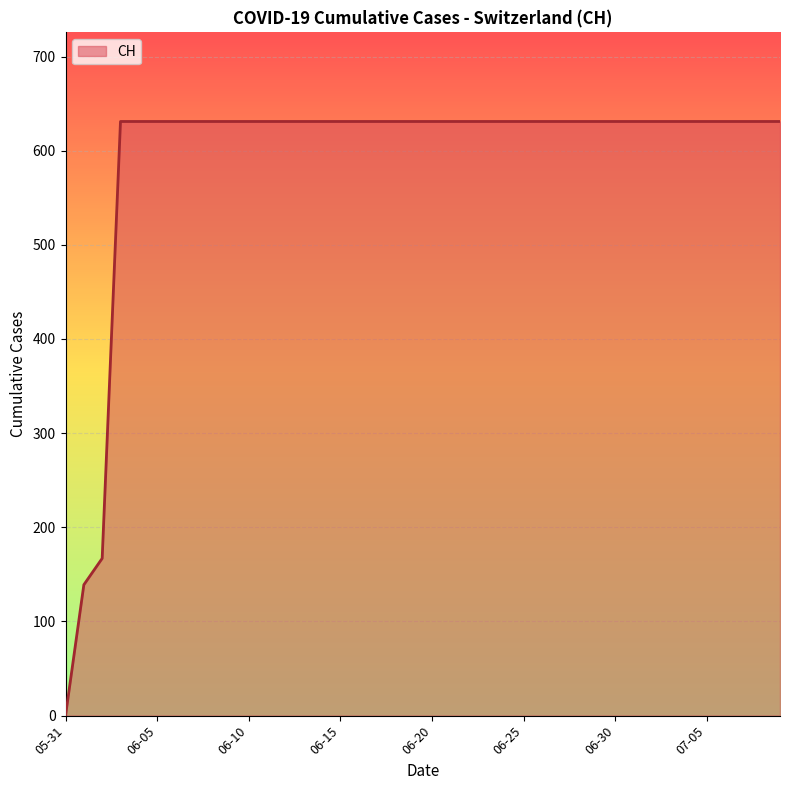

What is the maximum value shown in the chart?

631